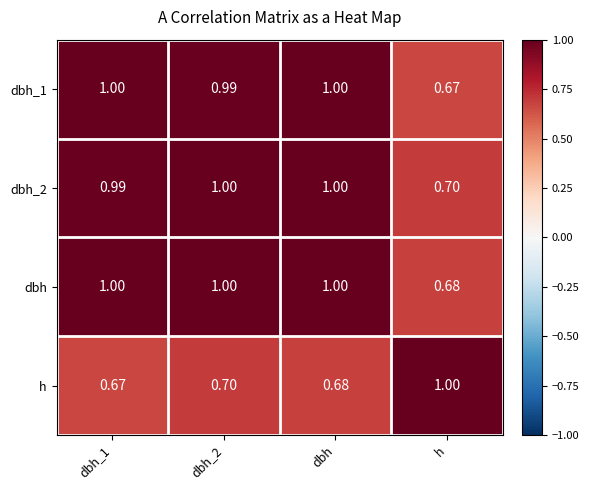

How many categories are shown in the chart?

4